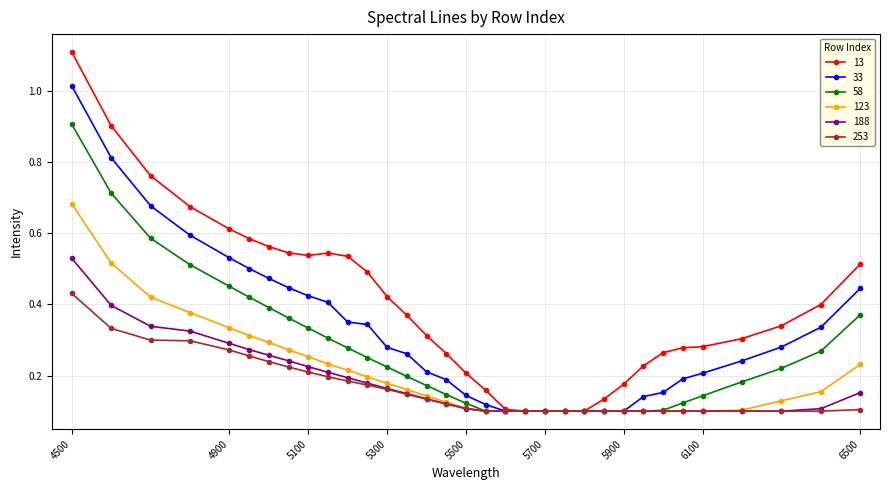

Is this an area chart (filled region under the line)?

No